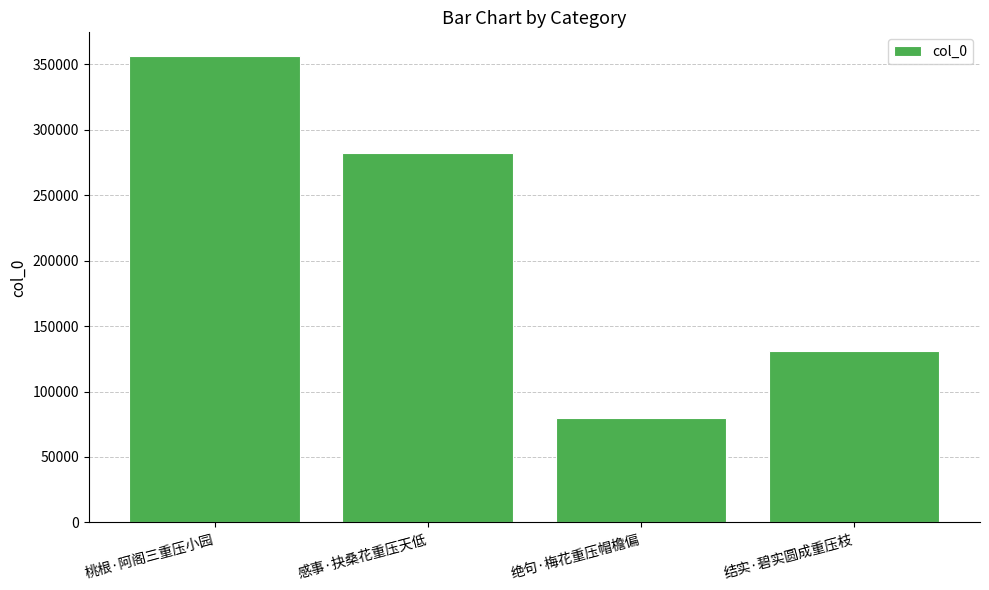

How many bars are there in total?

4